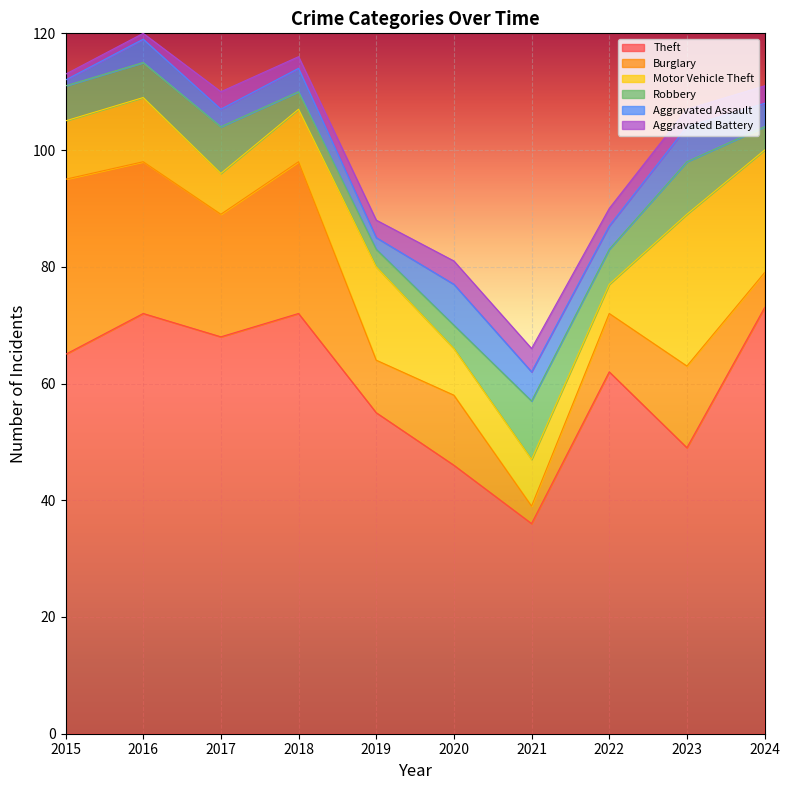

Rank the series at 2018 from lowest to highest value.

Aggravated Battery, Robbery, Aggravated Assault, Motor Vehicle Theft, Burglary, Theft